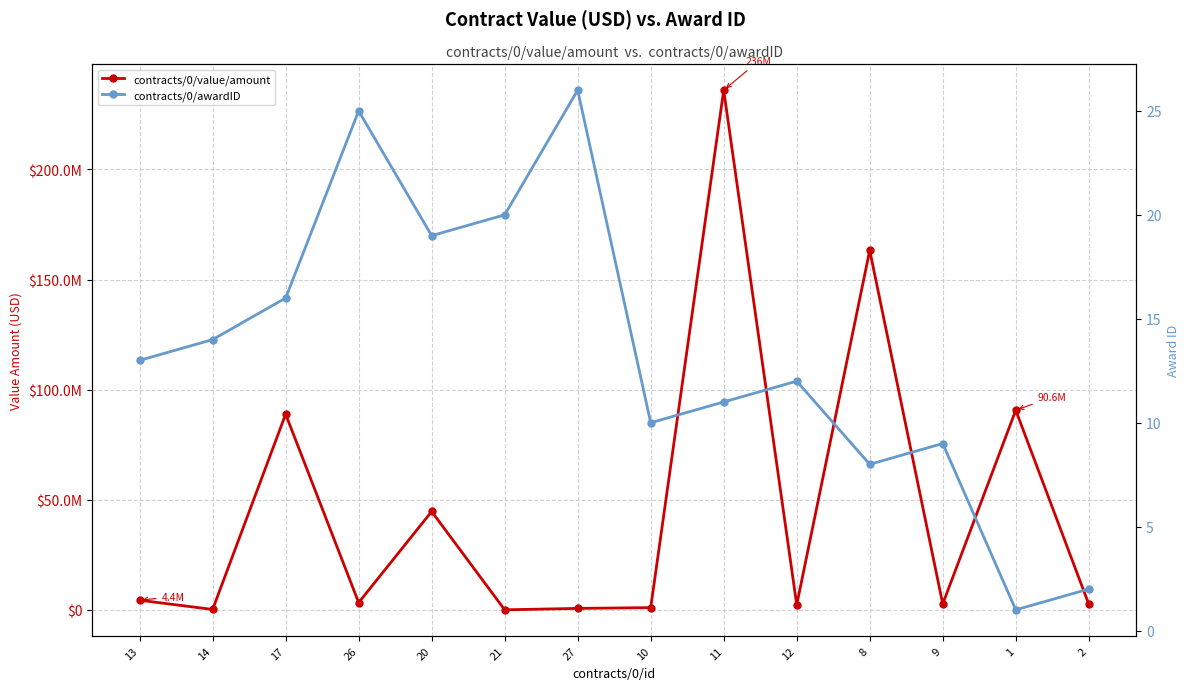

How many data points in contracts/0/value/amount are less than 3276135?

7